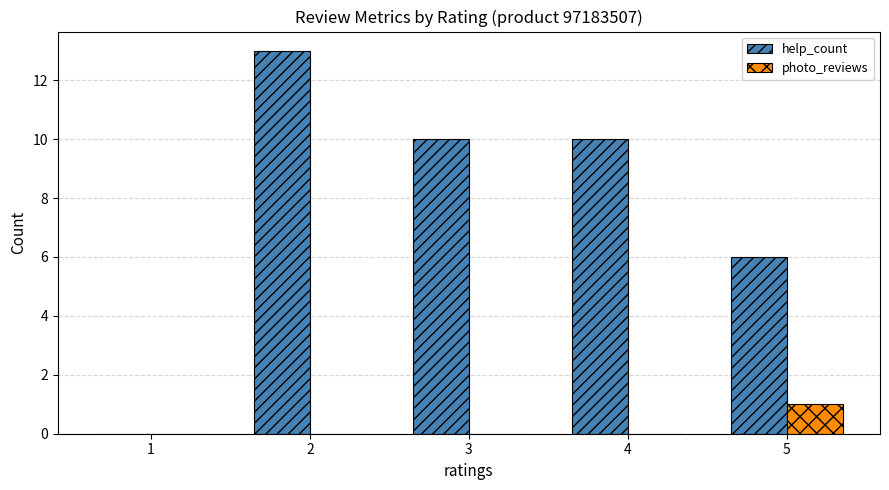

What is the sum of all help_count values?

39